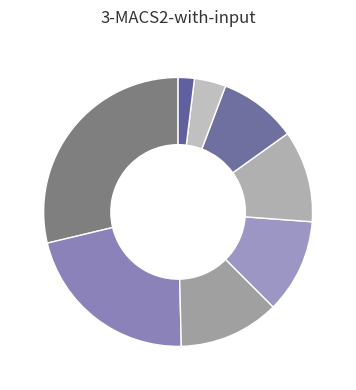

How many slices are in this pie chart?

8